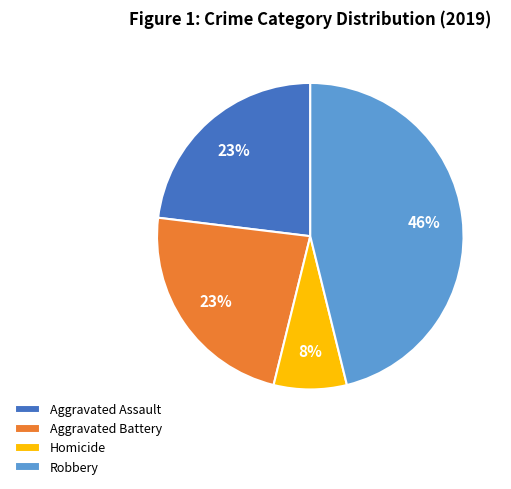

To the nearest percent, what is the difference between the largest and smallest slice percentages?

38%